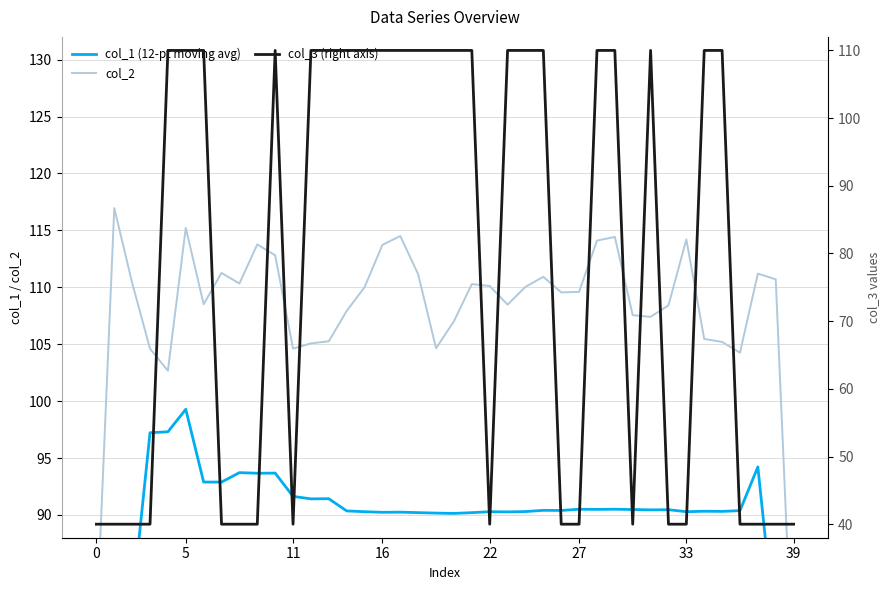

Between 9 and 11, which is larger?

9